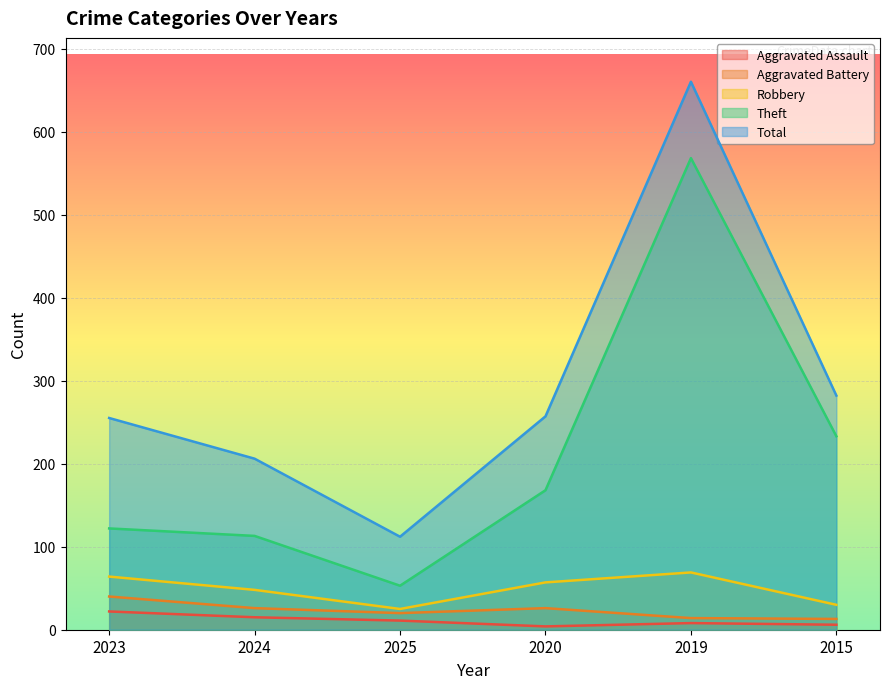

Rank the series at 2025 from lowest to highest value.

Aggravated Assault, Aggravated Battery, Robbery, Theft, Total